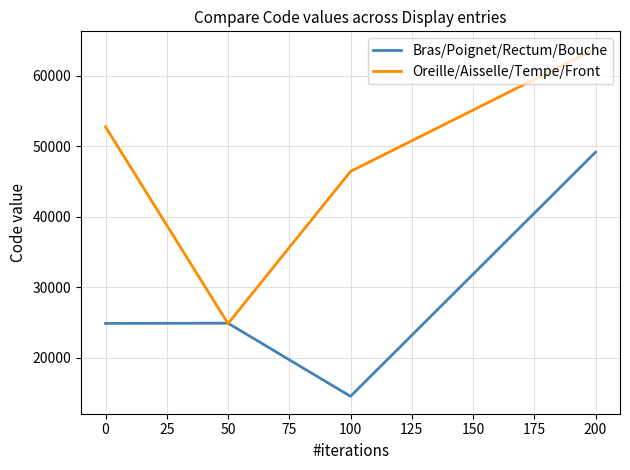

At which label does Oreille/Aisselle/Tempe/Front reach its peak?

200